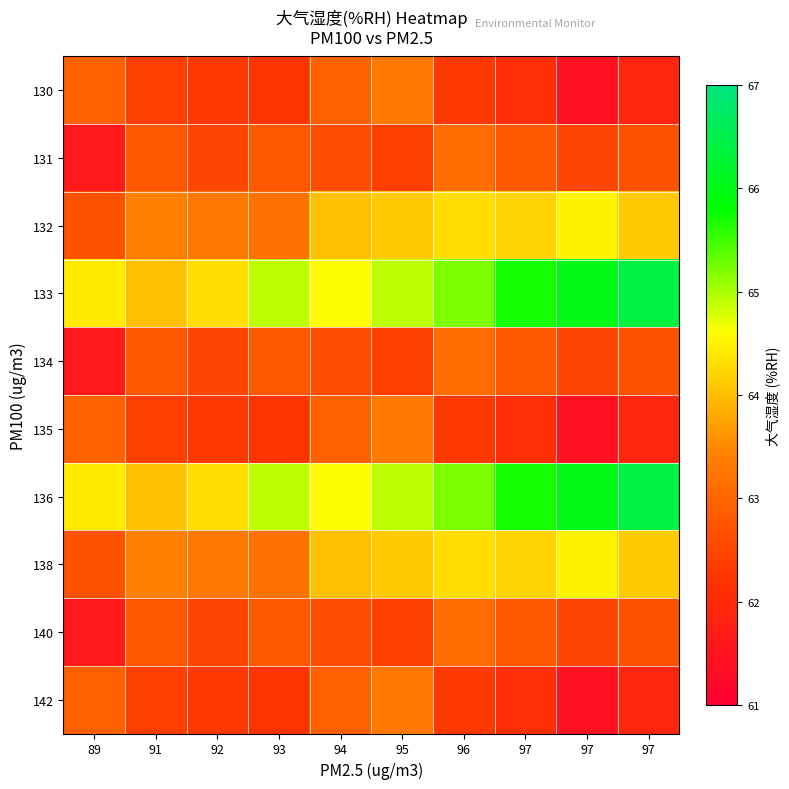

Reading left to right, extract all data points from this chart.

130: 89=62.9	91=62.4	92=62.3	93=62.2	94=62.9	95=63.3	96=62.3	97=62.1	97=61.4	97=61.9
131: 89=61.6	91=62.8	92=62.5	93=62.8	94=62.6	95=62.4	96=63.1	97=62.8	97=62.5	97=62.7
132: 89=62.7	91=63.4	92=63.3	93=63.2	94=64.0	95=64.1	96=64.3	97=64.2	97=64.5	97=64.1
133: 89=64.4	91=64.0	92=64.3	93=64.9	94=64.6	95=64.9	96=65.2	97=65.7	97=66.0	97=66.4
134: 89=61.6	91=62.8	92=62.5	93=62.8	94=62.6	95=62.4	96=63.1	97=62.8	97=62.5	97=62.7
135: 89=62.9	91=62.4	92=62.3	93=62.2	94=62.9	95=63.3	96=62.3	97=62.1	97=61.4	97=61.9
136: 89=64.4	91=64.0	92=64.3	93=64.9	94=64.6	95=64.9	96=65.2	97=65.7	97=66.0	97=66.4
138: 89=62.7	91=63.4	92=63.3	93=63.2	94=64.0	95=64.1	96=64.3	97=64.2	97=64.5	97=64.1
140: 89=61.6	91=62.8	92=62.5	93=62.8	94=62.6	95=62.4	96=63.1	97=62.8	97=62.5	97=62.7
142: 89=62.9	91=62.4	92=62.3	93=62.2	94=62.9	95=63.3	96=62.3	97=62.1	97=61.4	97=61.9